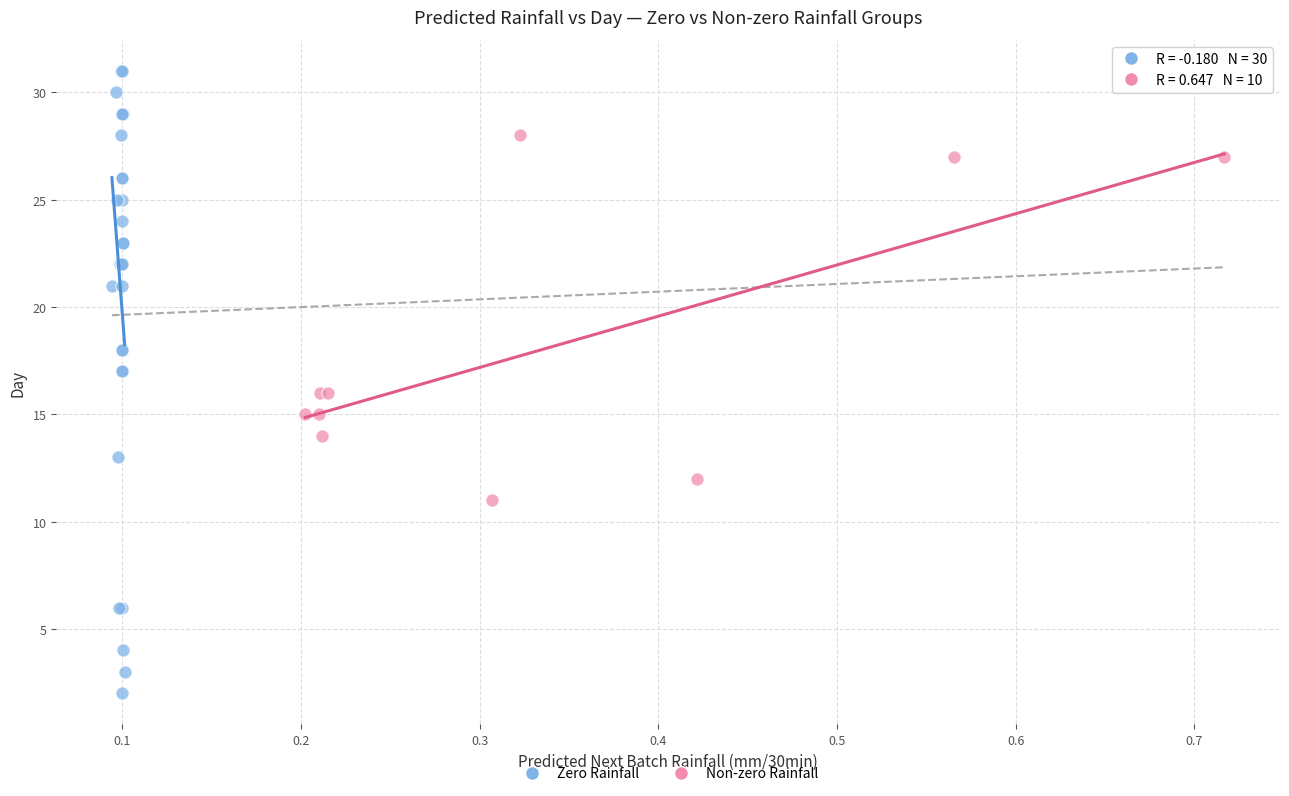

Which series reaches the minimum Y coordinate?

Zero Rainfall